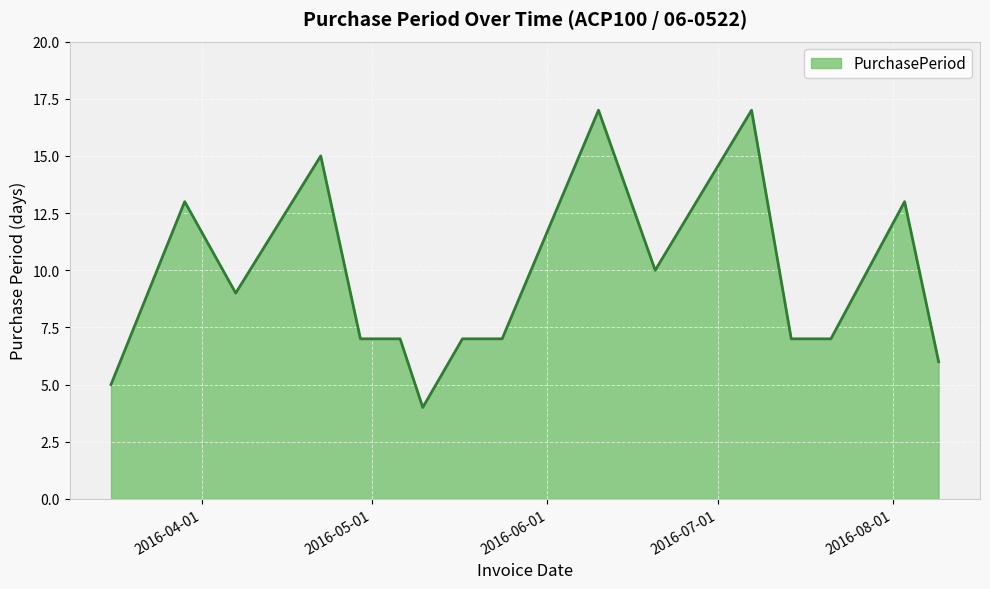

What is the greatest value displayed?

17